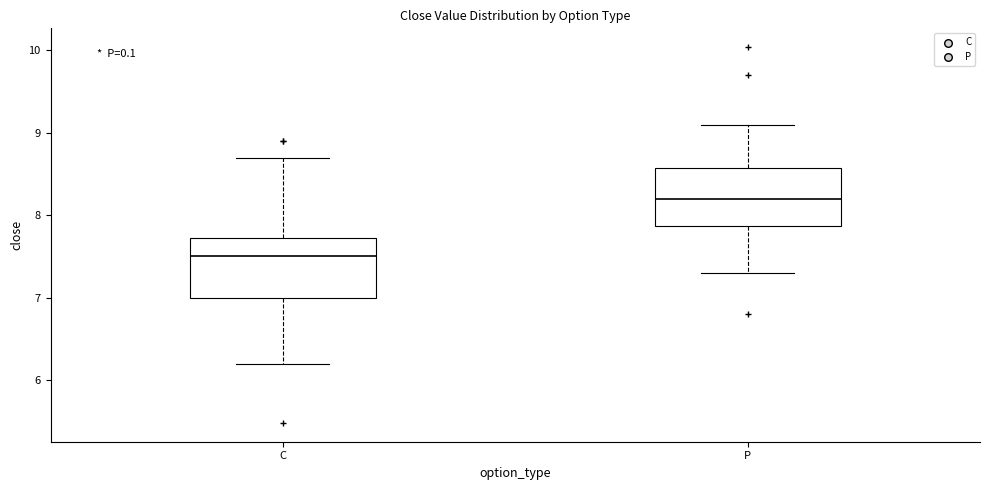

Reading left to right, read every box against the y-axis: the position of its median line, the range the box covers, and the ends of its whiskers. The values are not printed on the chart, so give them approximately, as read against the axis.

C: median 7.5, box 7.0 to 7.7, whiskers 6.2 to 8.7
P: median 8.2, box 7.9 to 8.6, whiskers 7.3 to 9.1